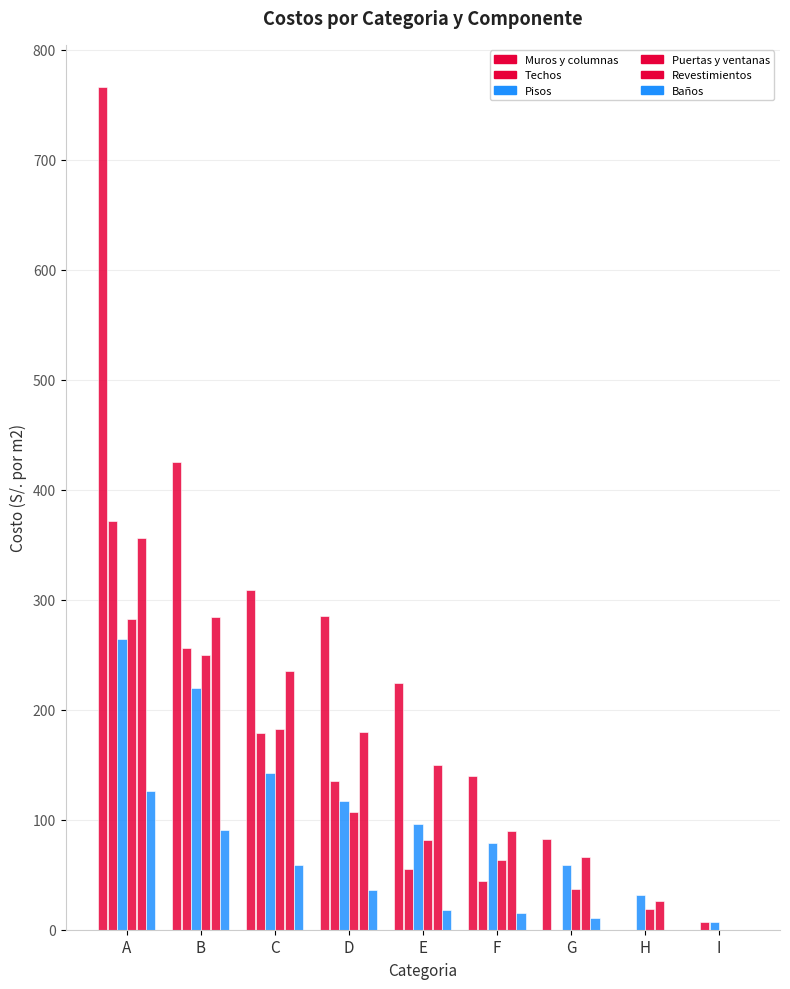

Count the number of categories in the chart.

9